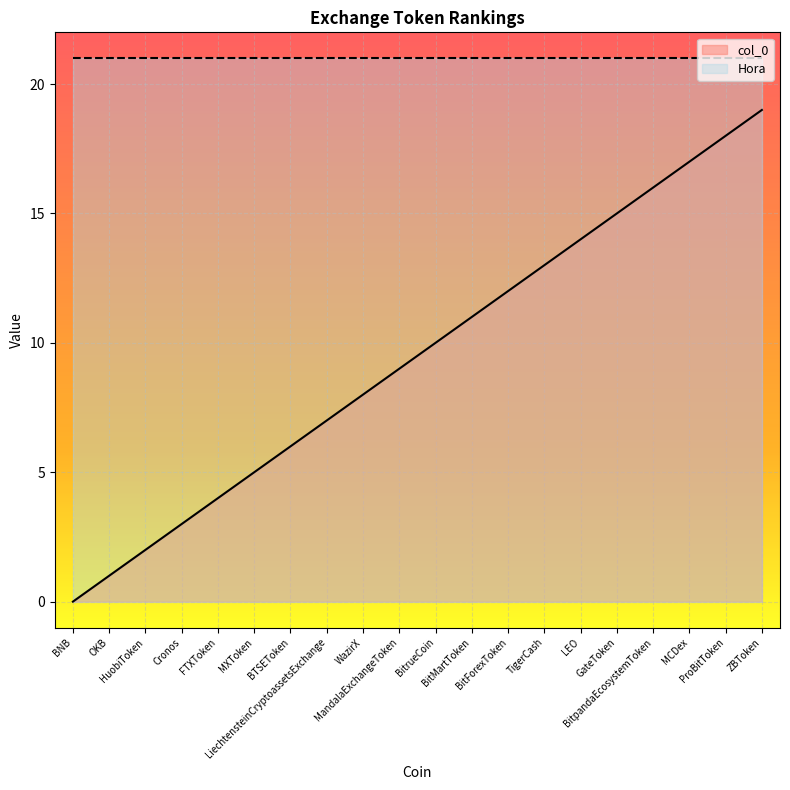

Which series has the largest total across all categories?

Hora